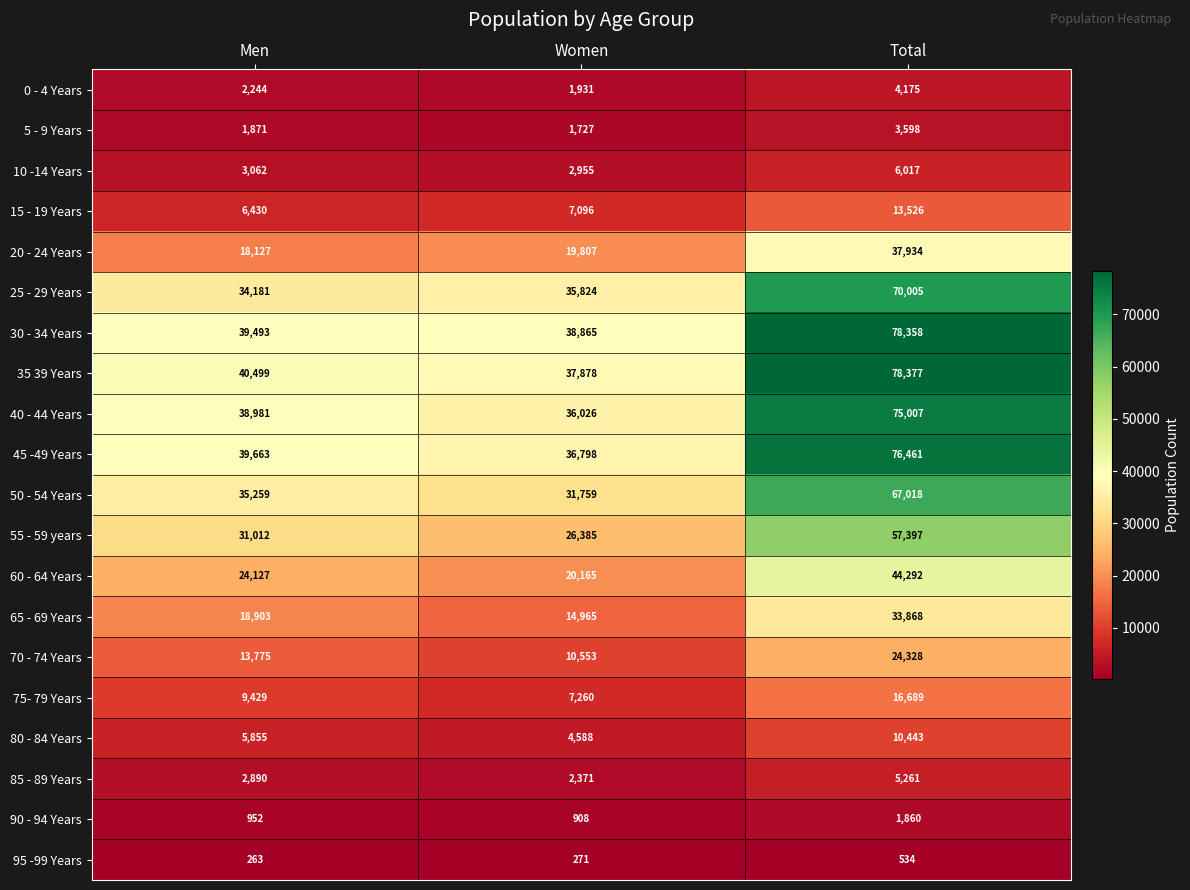

Which series changed the most between Men and Total?

30 - 34 Years